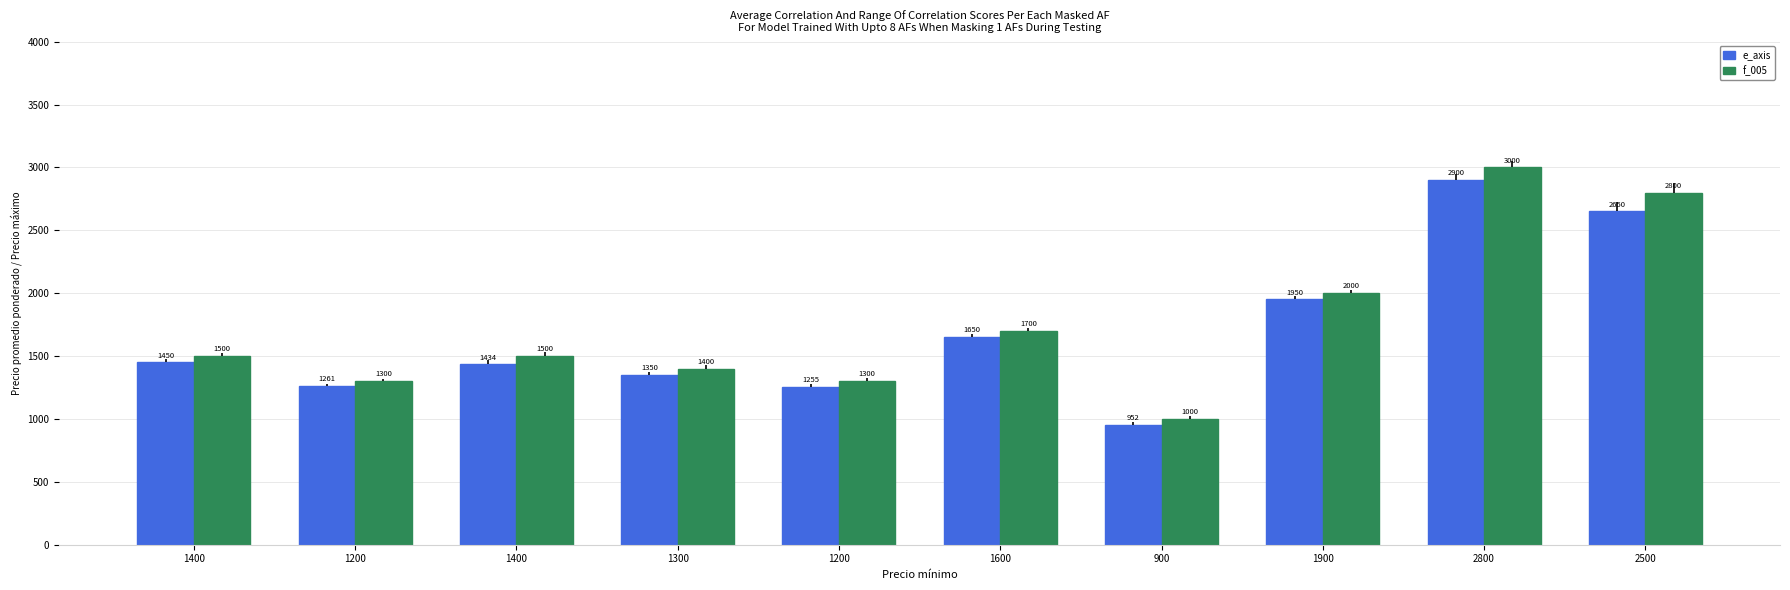

What is the sum of the f_005 values at 2500 and 1400?

4300